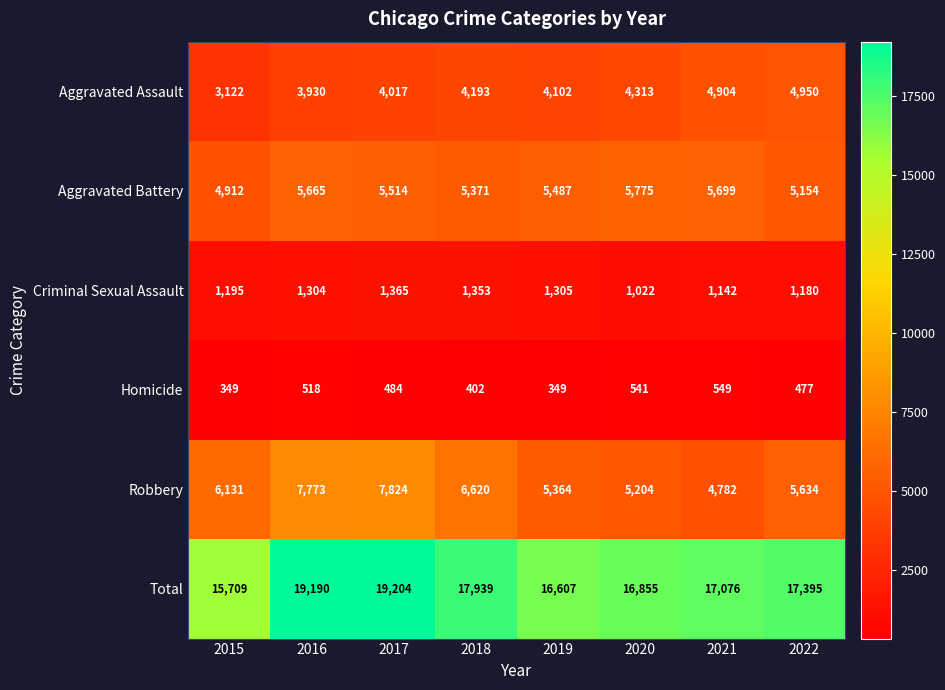

What is the spread (max minus min) of values at 2021?

16527